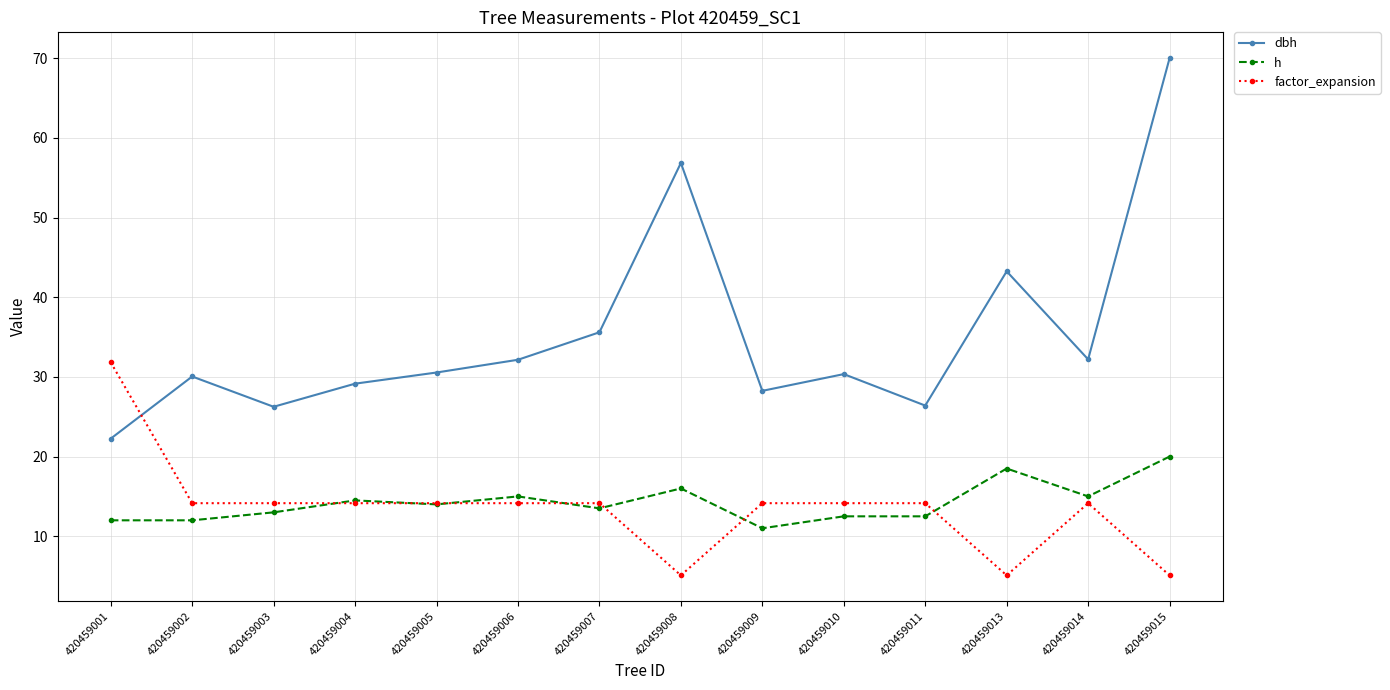

What is the smallest value displayed?

5.1